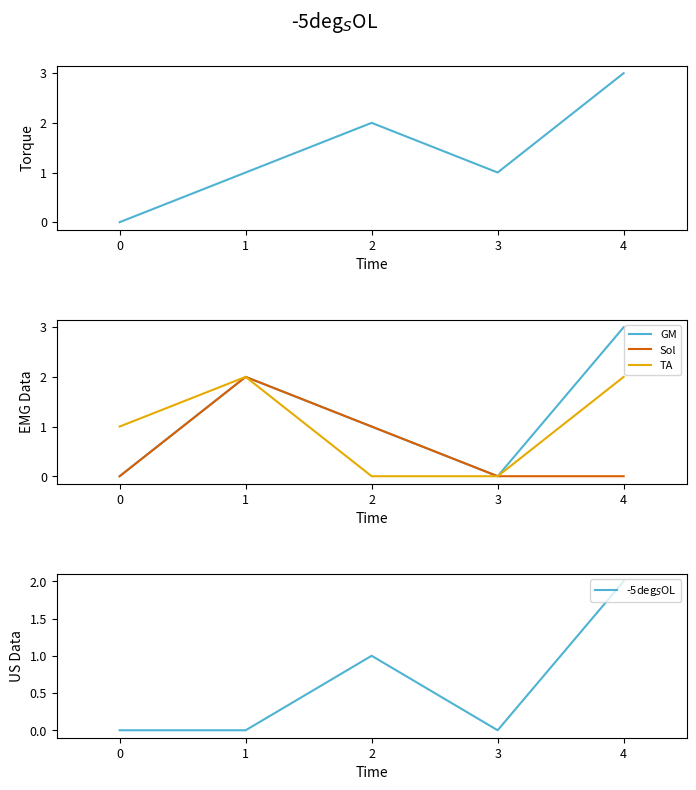

The GM series shows 4 at 4. True or false?

False